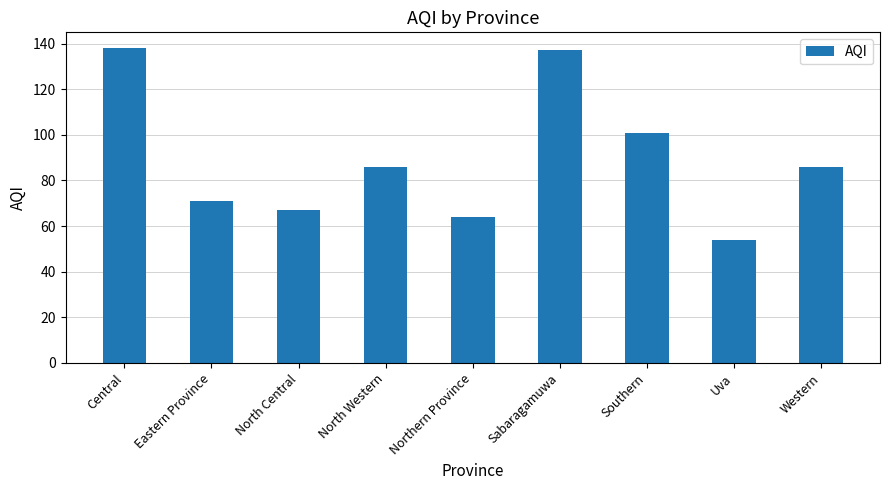

The value at Uva is 11. True or false?

False